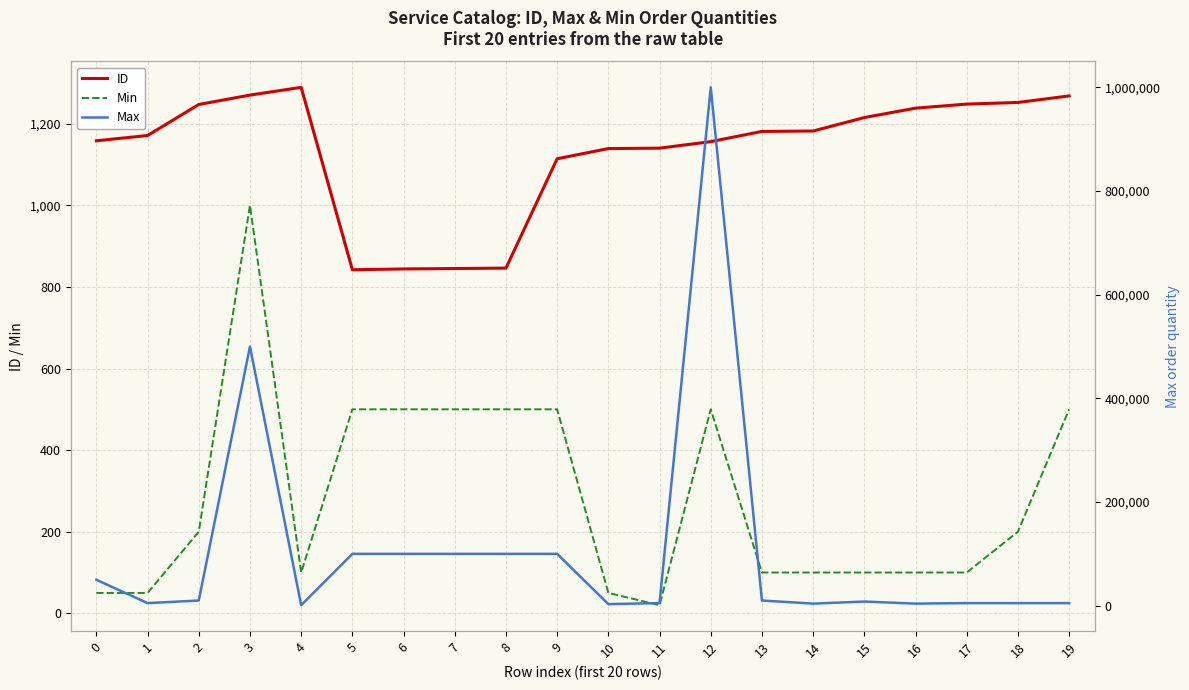

Reading left to right, what are all the values shown in this chart?

ID: 1158	1171	1247	1270	1289	842	844	845	846	1114	1139	1140	1156	1181	1182	1215	1238	1248	1252	1268
Min: 50	50	200	1000	100	500	500	500	500	500	50	20	500	100	100	100	100	100	200	500
Max: 50000	5000	10000	500000	1000	100000	100000	100000	100000	100000	3000	5000	1000000	10000	4000	8000	4000	5000	5000	5000